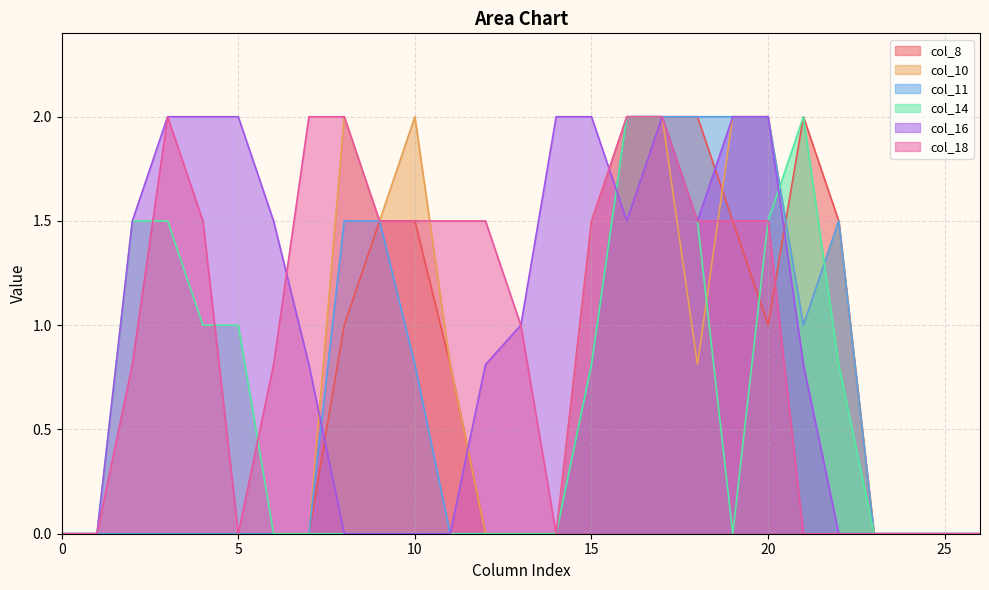

What is the difference between the second highest and second lowest values in the col_11 series?

2.0